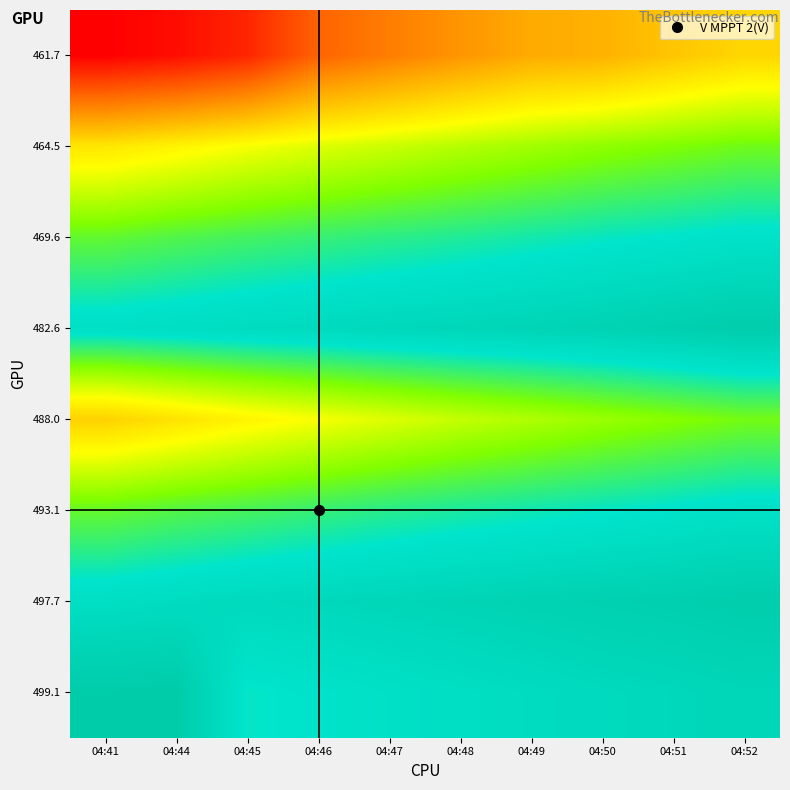

At which category is the sum across all series the highest?

04:52